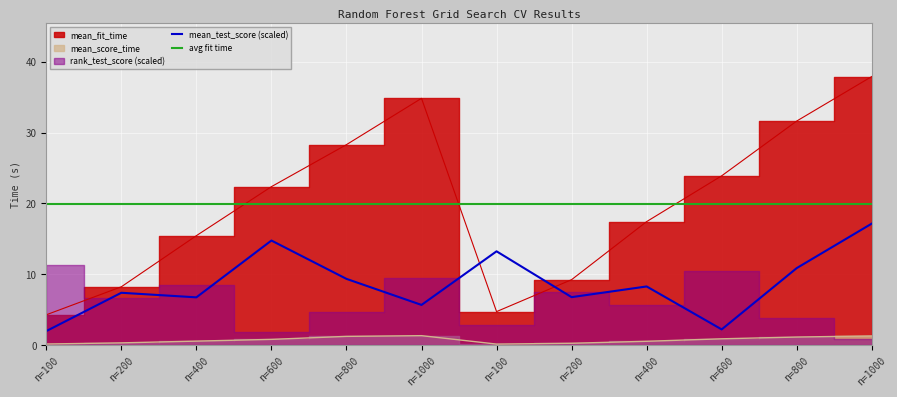

What is the value of the mean_test_score point at the 2nd from the left?

7.4